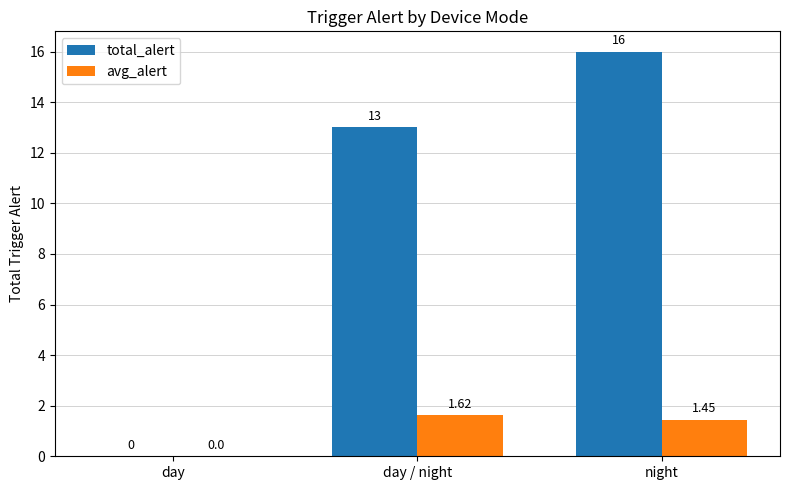

Which series has the largest total across all categories?

total_alert